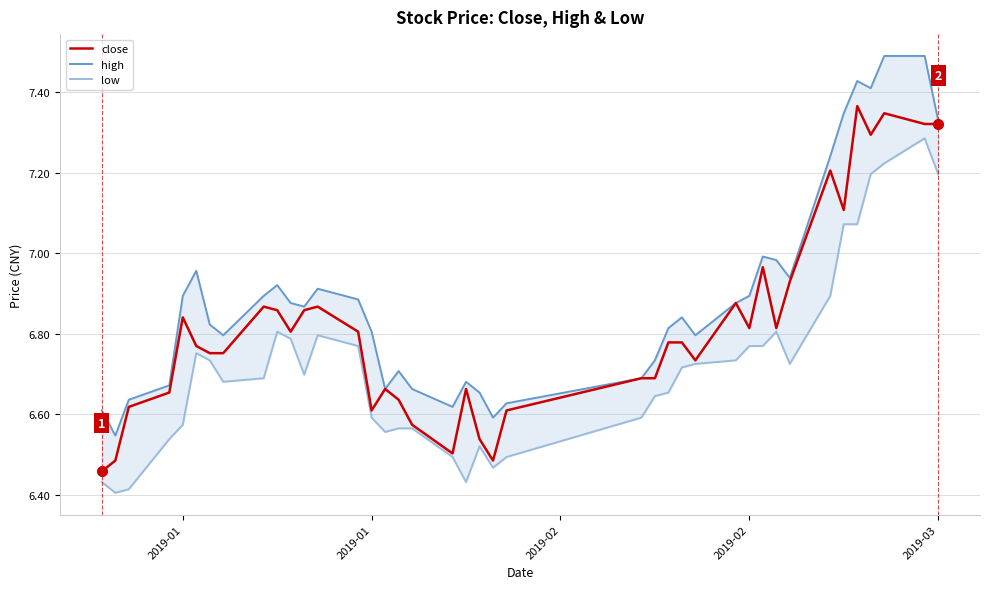

List the series in order of their peak value, highest first.

high, close, low